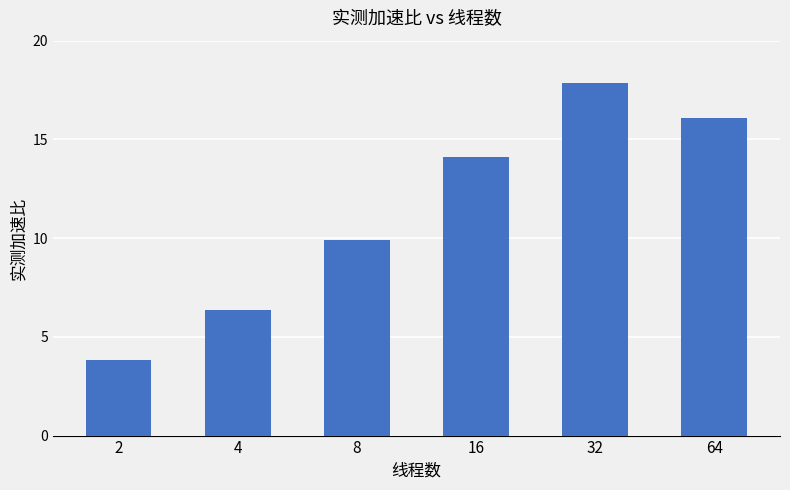

Which category has the highest value across all series?

32